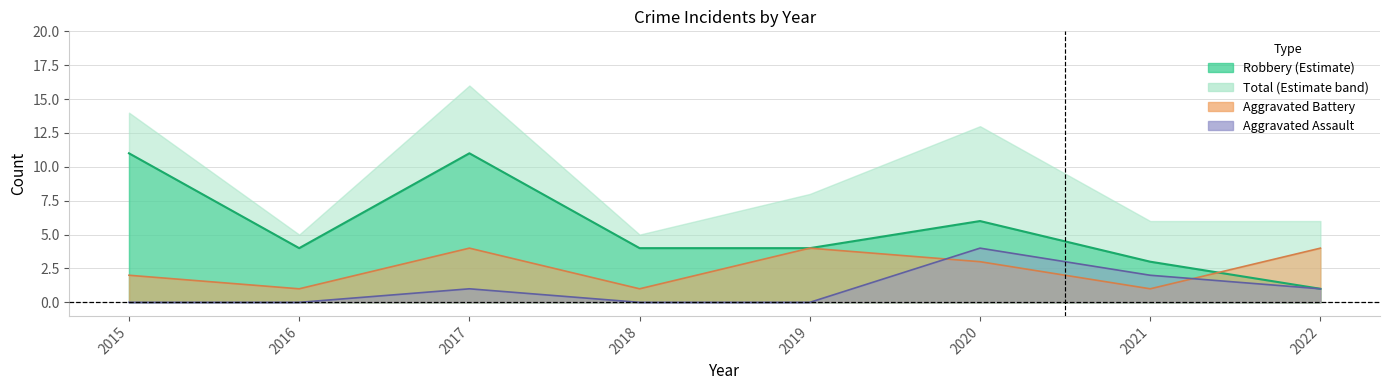

True or false: Robbery and Aggravated Battery cross at least once.

True